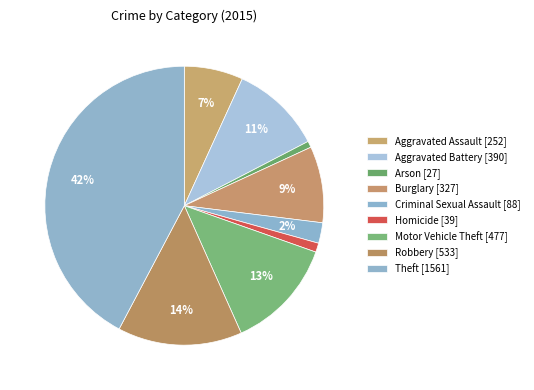

What percentage is the Criminal Sexual Assault slice, to the nearest percent?

2%